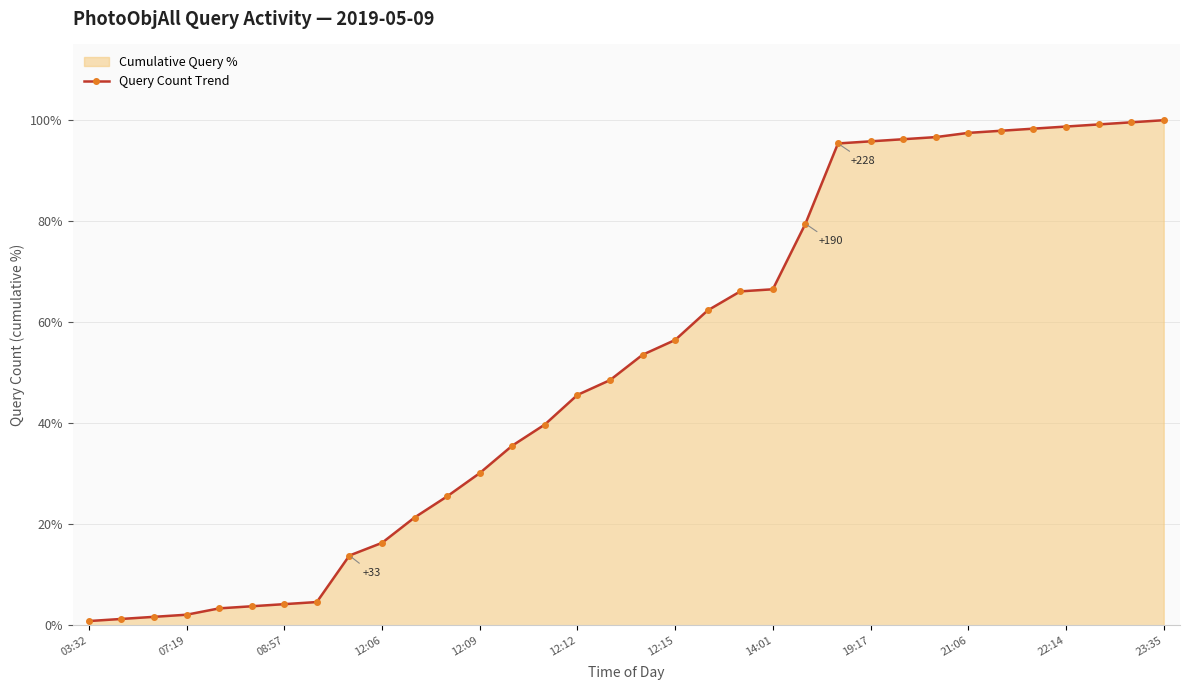

Where does the data first go above 53?

17